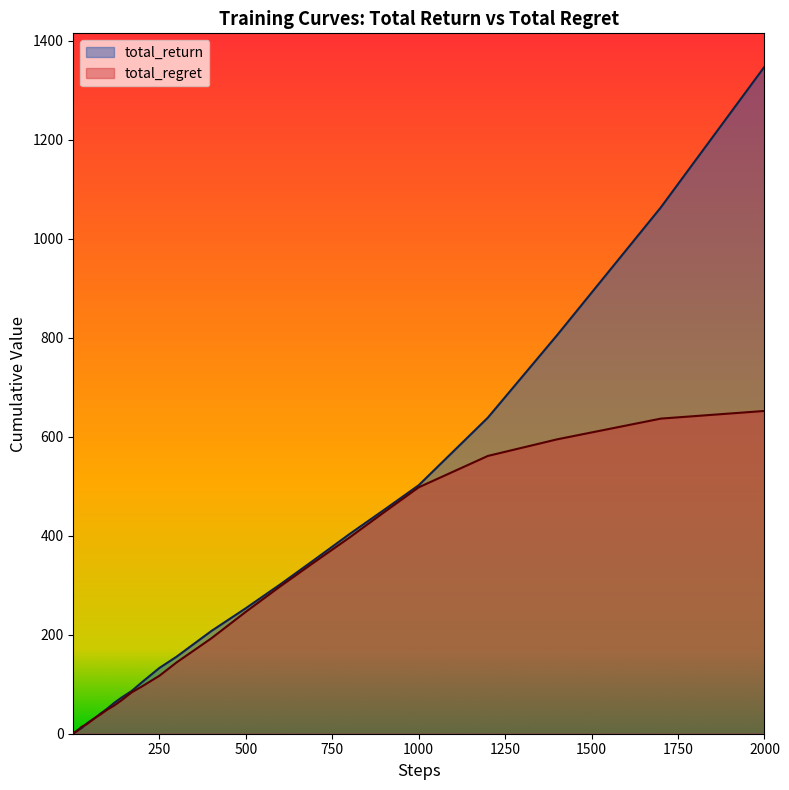

What is the minimum value shown in the chart?

0.1